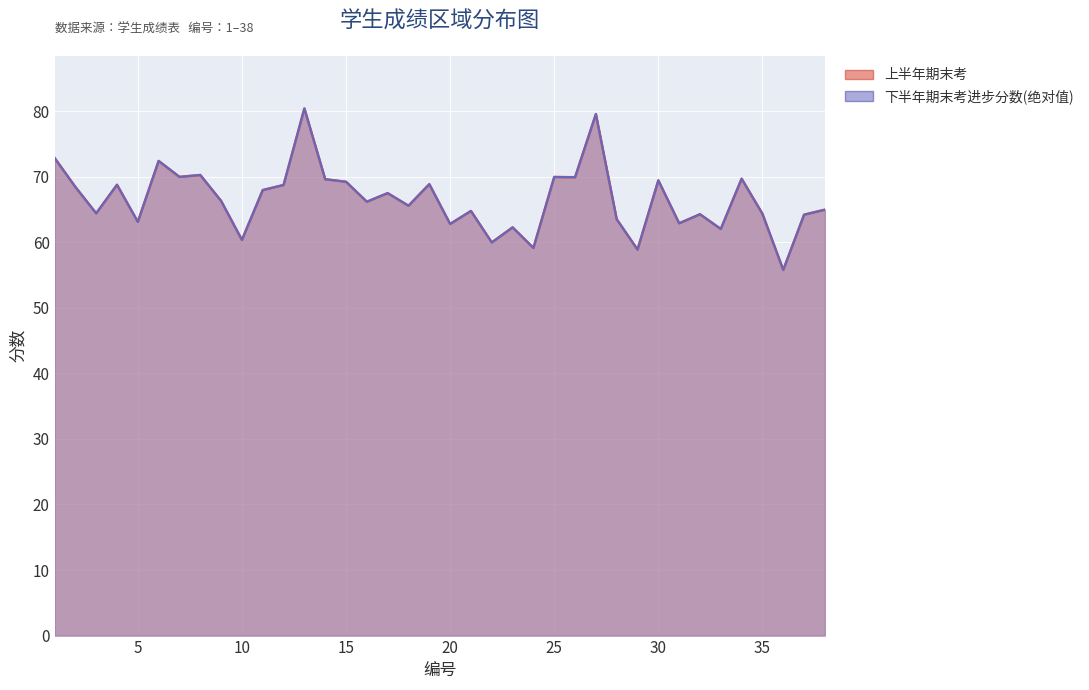

Reading left to right, what are all the values shown in this chart?

上半年期末考: 72.9	68.4	64.4	68.8	63.1	72.4	70.0	70.3	66.3	60.4	68.0	68.7	80.4	69.6	69.2	66.2	67.5	65.6	68.9	62.8	64.8	60.0	62.3	59.1	70.0	69.9	79.5	63.5	58.9	69.4	62.9	64.3	62.0	69.7	64.3	55.8	64.2	65.0
下半年期末考进步分数: 72.9	68.4	64.4	68.8	63.1	72.4	70.0	70.3	66.3	60.4	68.0	68.7	80.4	69.6	69.2	66.2	67.5	65.6	68.9	62.8	64.8	60.0	62.3	59.1	70.0	69.9	79.5	63.5	58.9	69.4	62.9	64.3	62.0	69.7	64.3	55.8	64.2	65.0